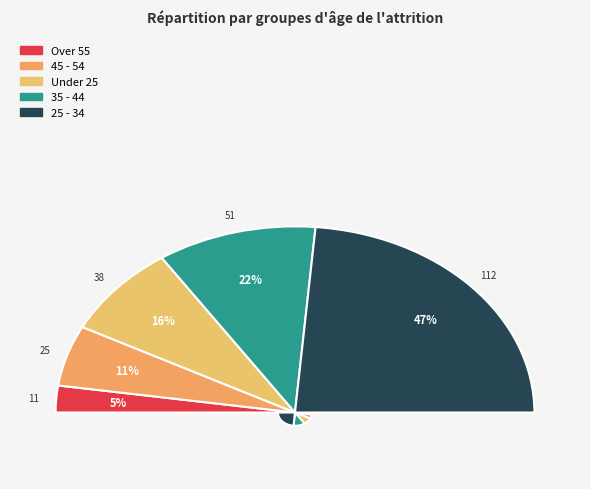

Does 25 - 34 represent more than half of the total?

No